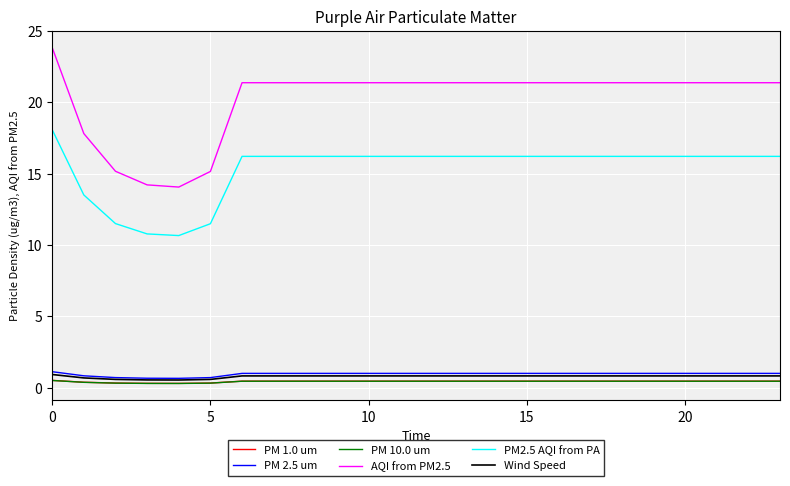

What is the maximum value for AQI from PM2.5?

23.8